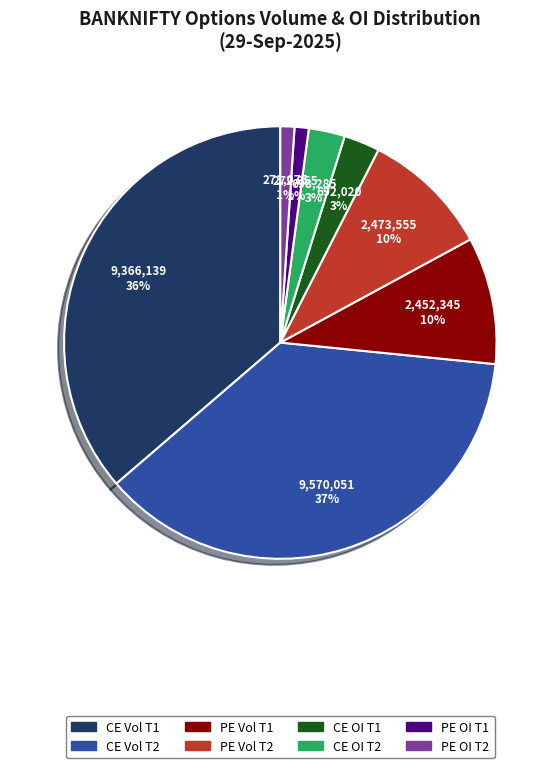

To the nearest percent, what is the average slice percentage?

12%